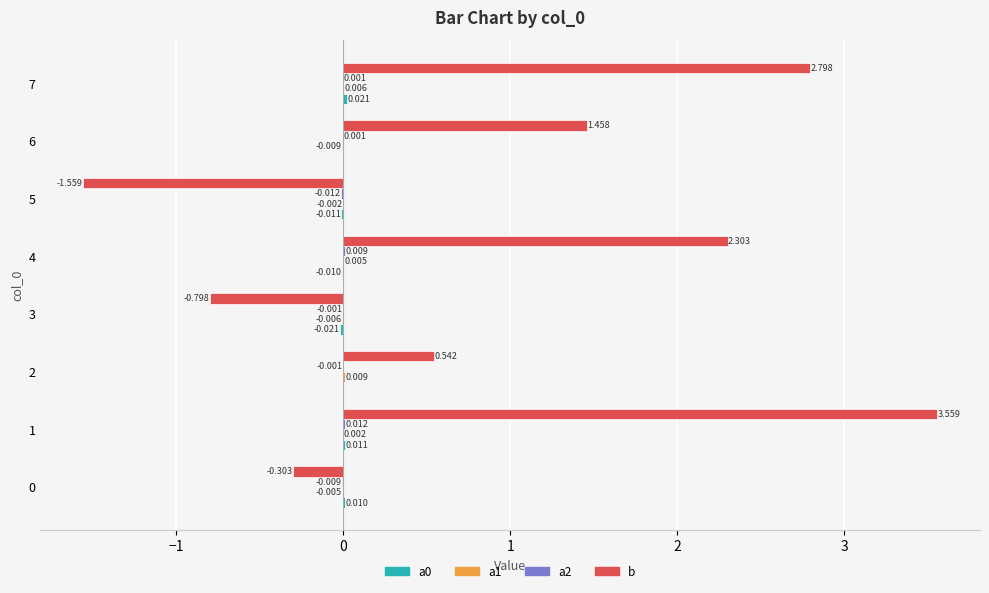

Which series has the largest total across all categories?

b